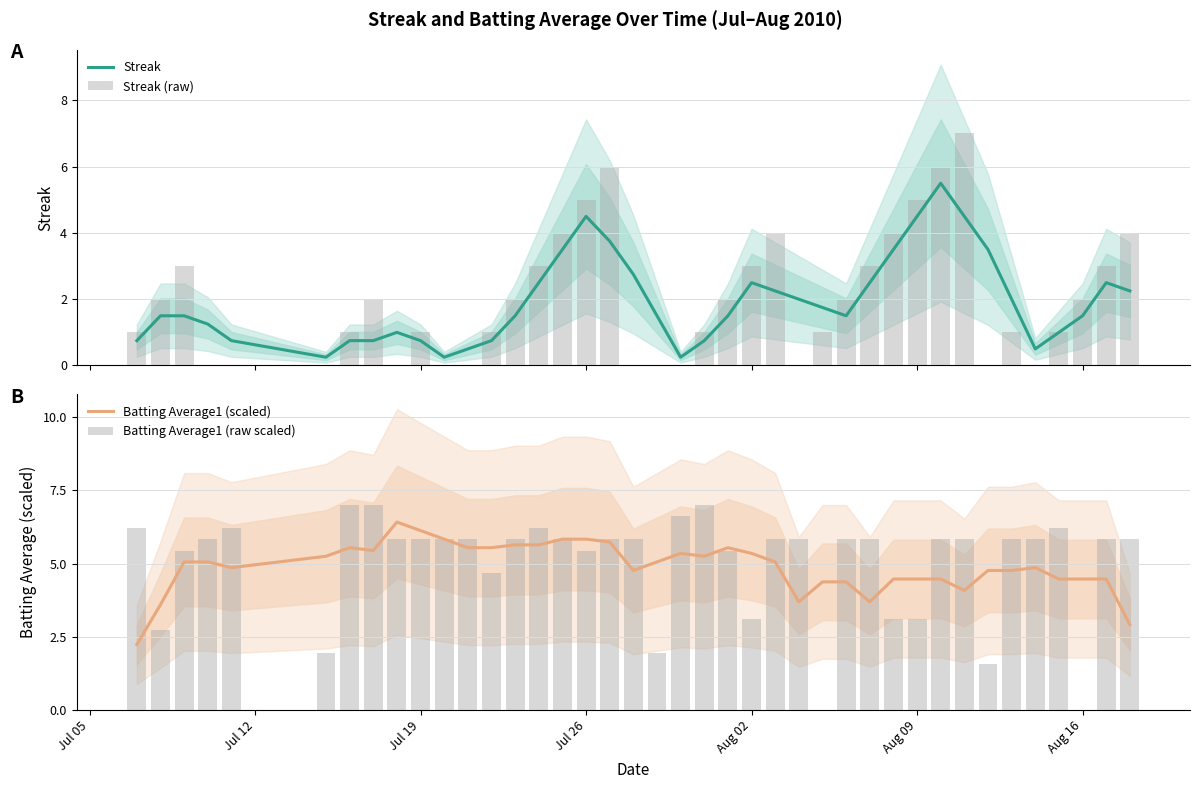

List the series in order of their peak value, lowest first.

Streak, Batting Average1 (scaled), Streak (raw), Batting Average1 (raw scaled)